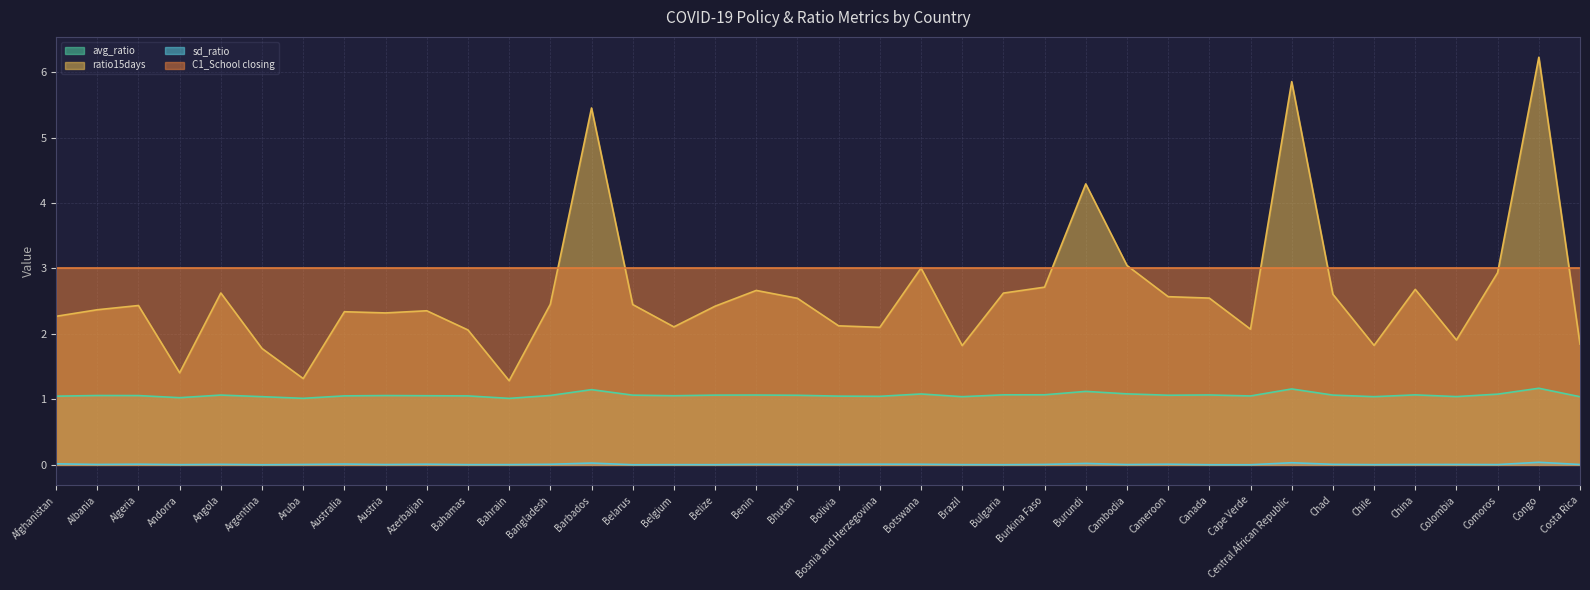

Which series has the largest total across all categories?

C1_School closing